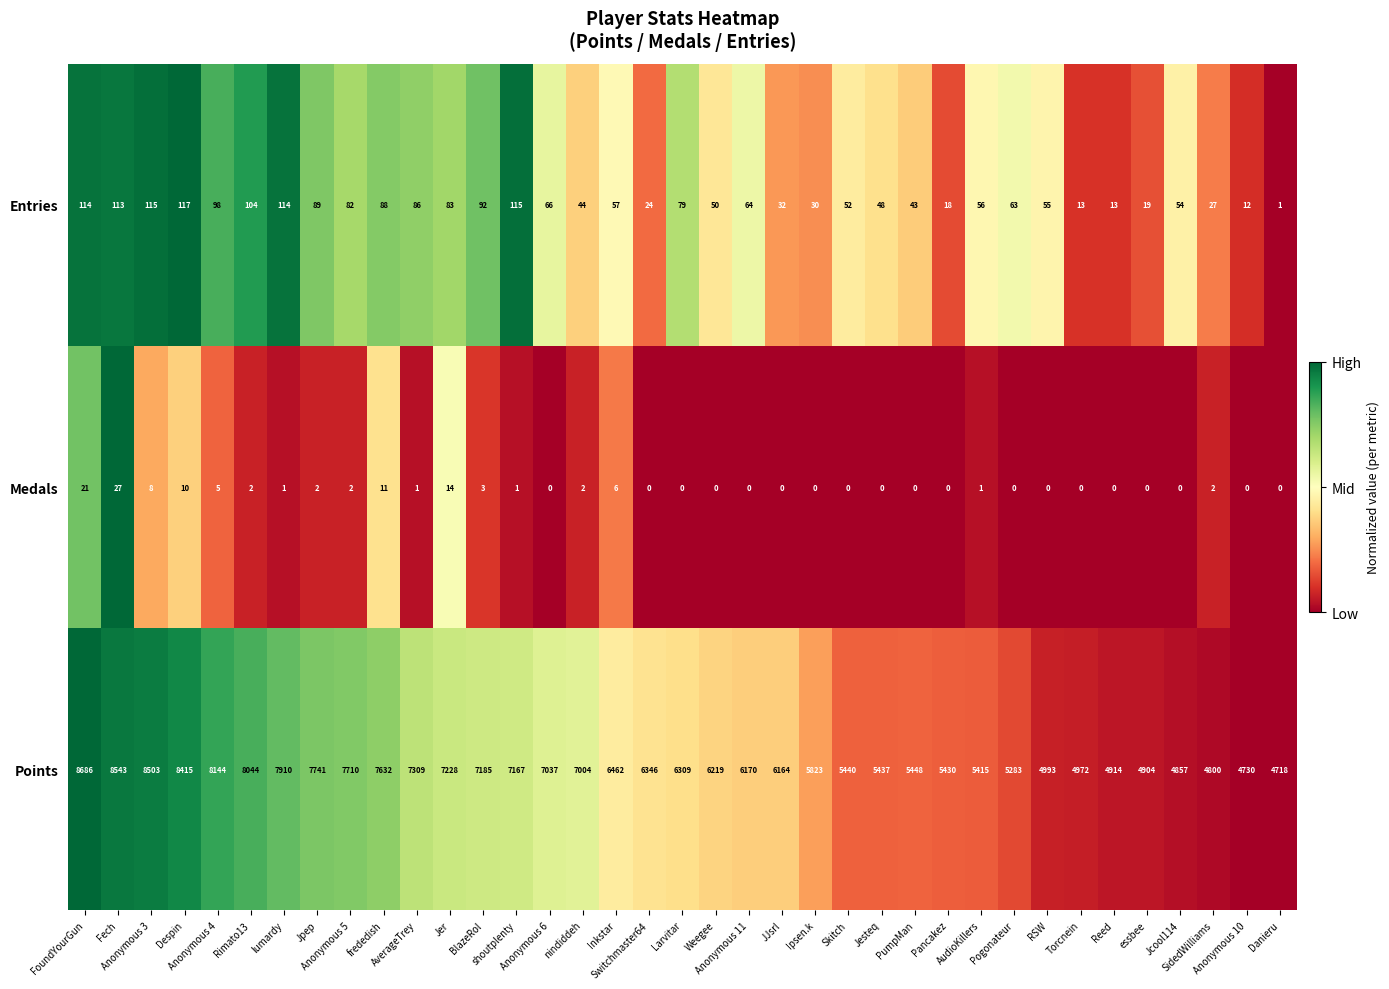

Which series has the widest spread of values?

Points